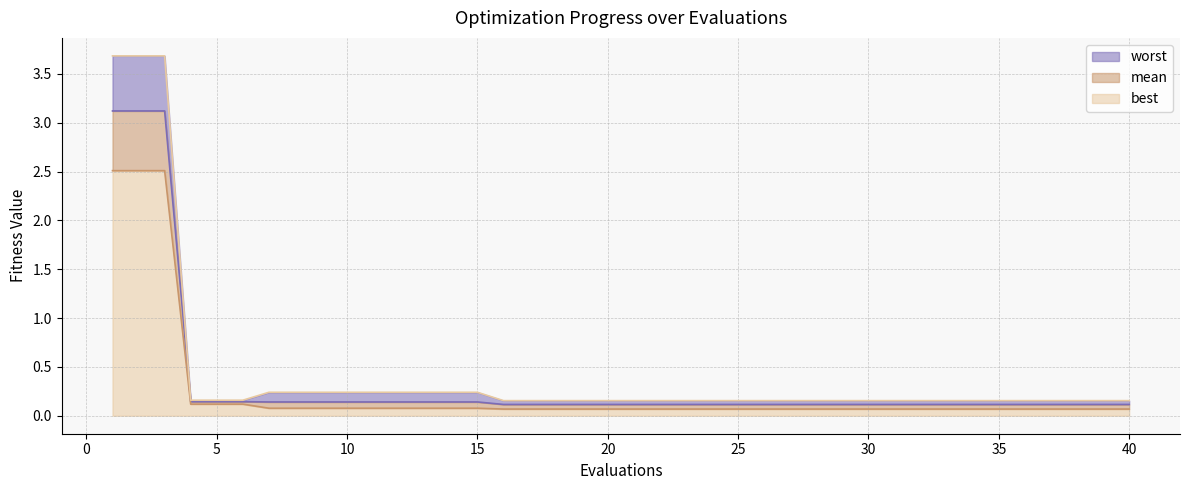

Which series changed the most between 15 and 21?

worst